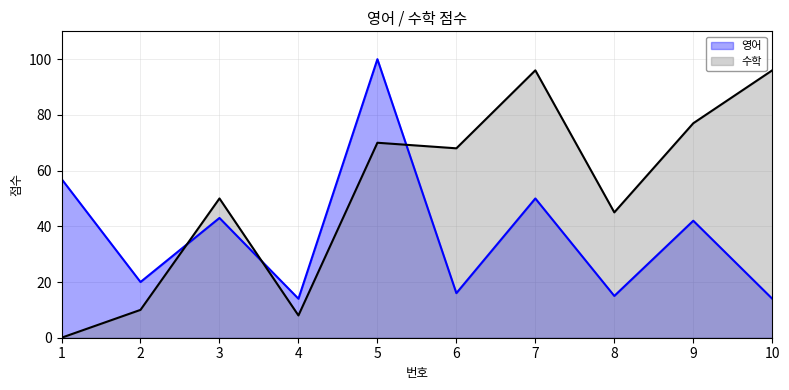

Where is the first local minimum for 영어?

2